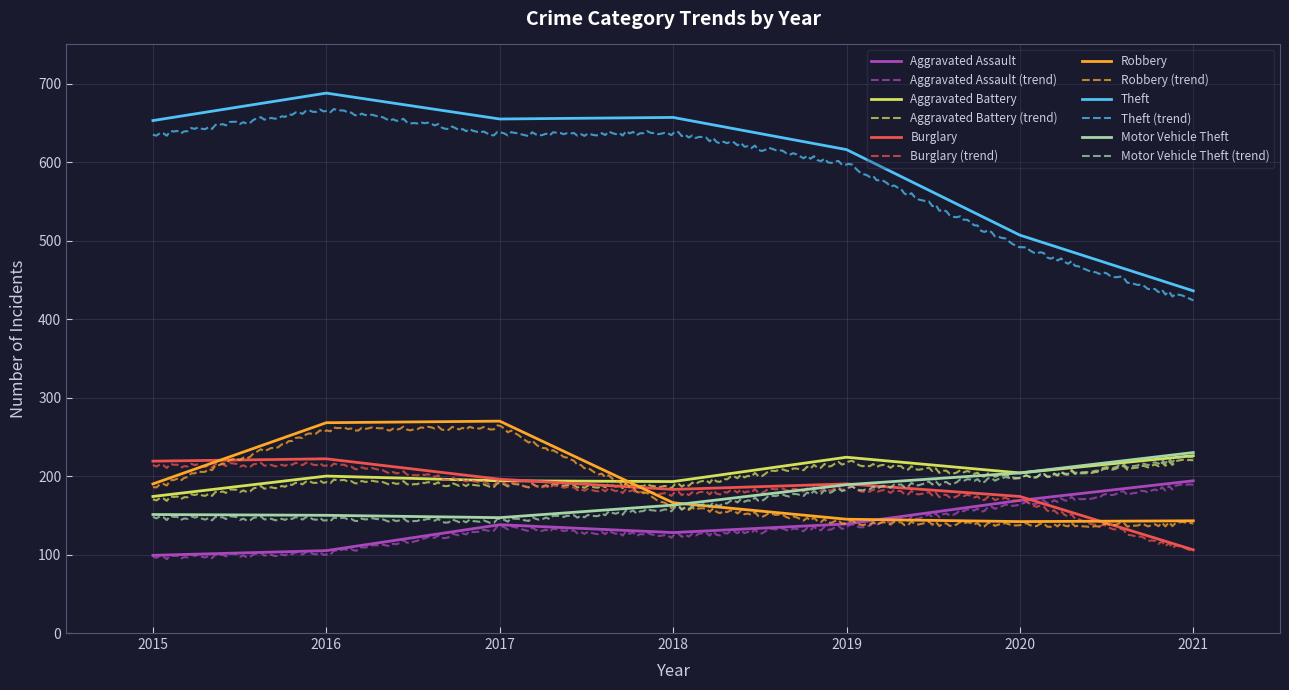

True or false: Burglary and Aggravated Assault cross at least once.

True